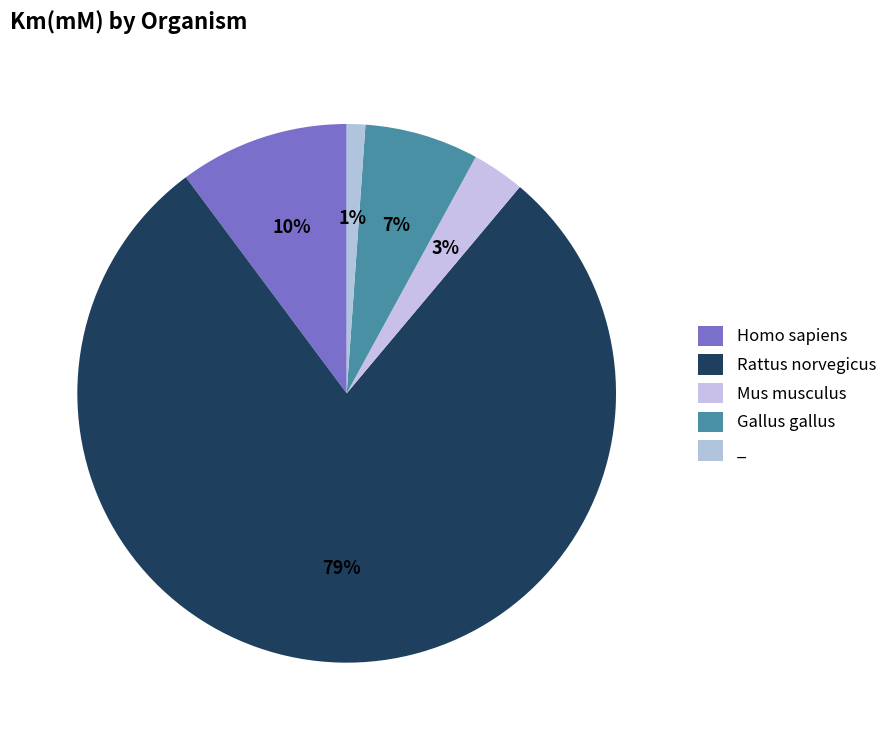

Count the number of slices in the pie.

5